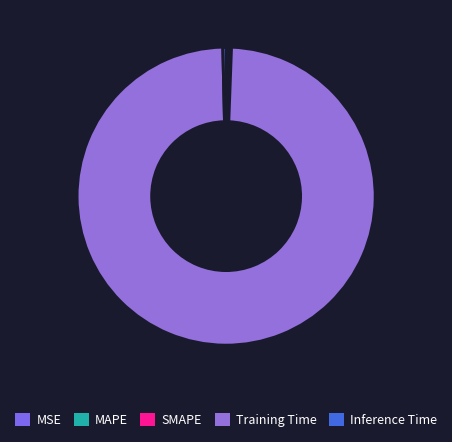

What percentage is NOT represented by MAPE?

99.7%